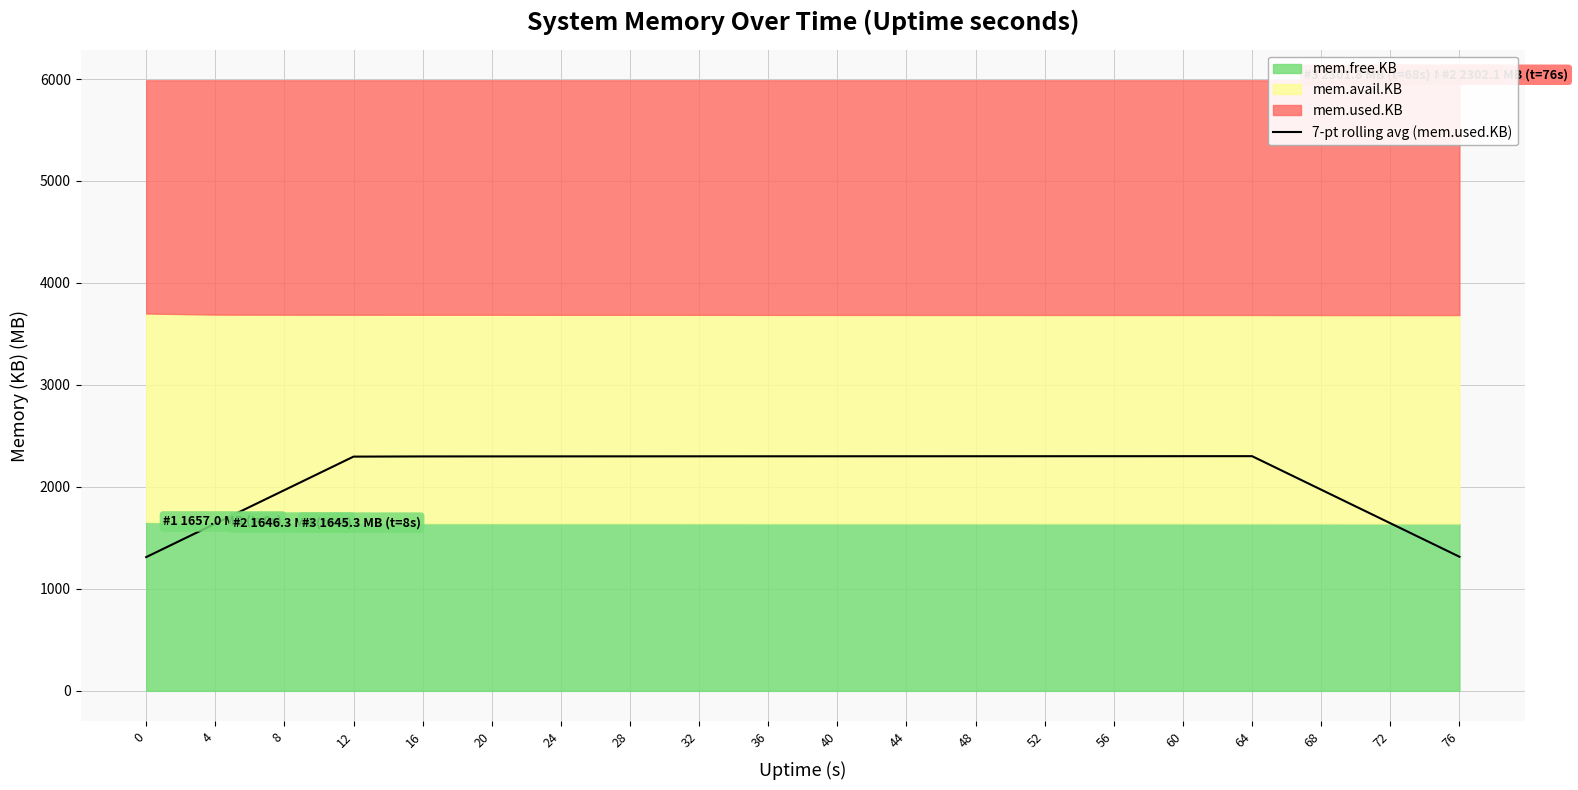

Reading right to left, what are all the values shown in this chart?

1315.4	1644.1	1972.8	2301.6	2301.4	2301.2	2301.0	2300.8	2300.7	2300.4	2300.3	2300.0	2299.8	2299.5	2299.3	2298.9	2297.1	1968.6	1640.1	1311.7